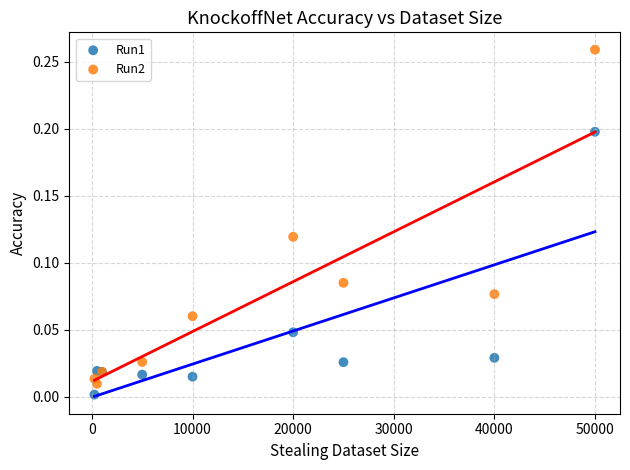

Which series has the largest Y range (max minus min)?

Run2